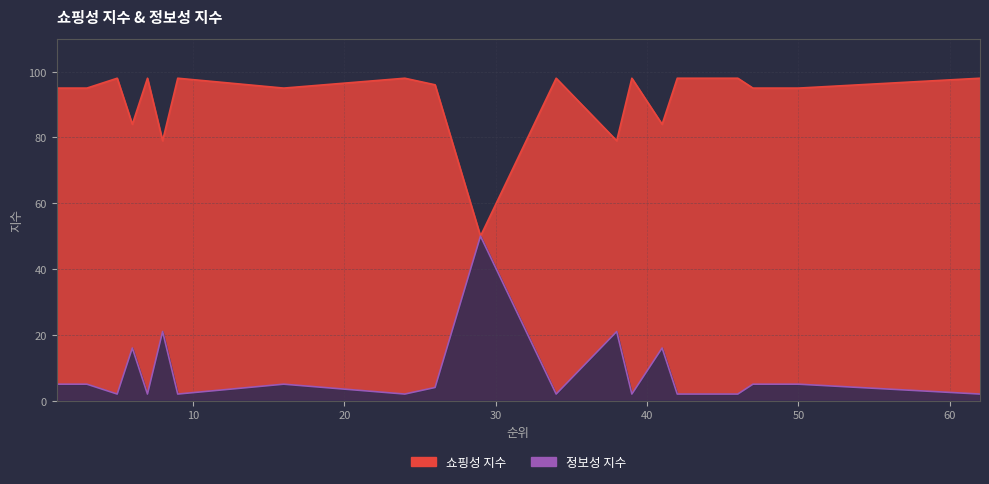

What is the average value of the 정보성 지수 series?

91